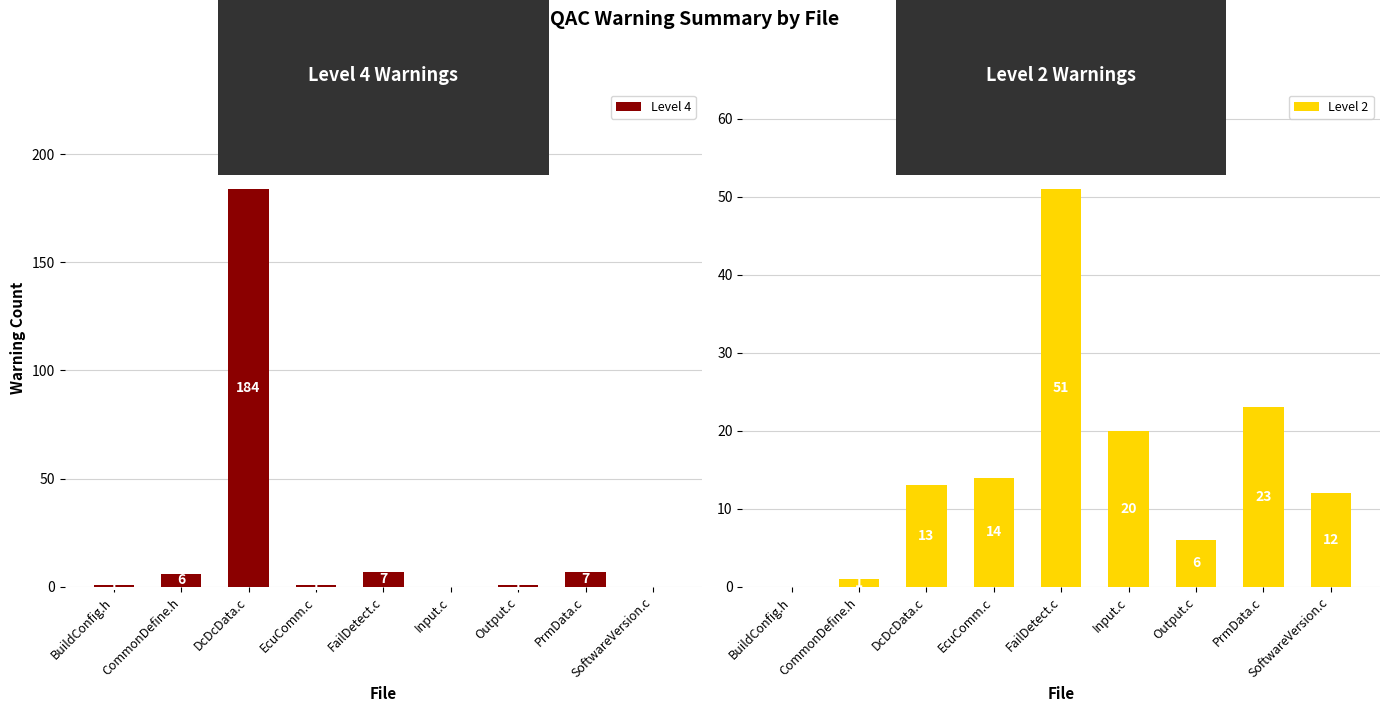

True or false: Level 4 has a value of 10 at FailDetect.c.

False